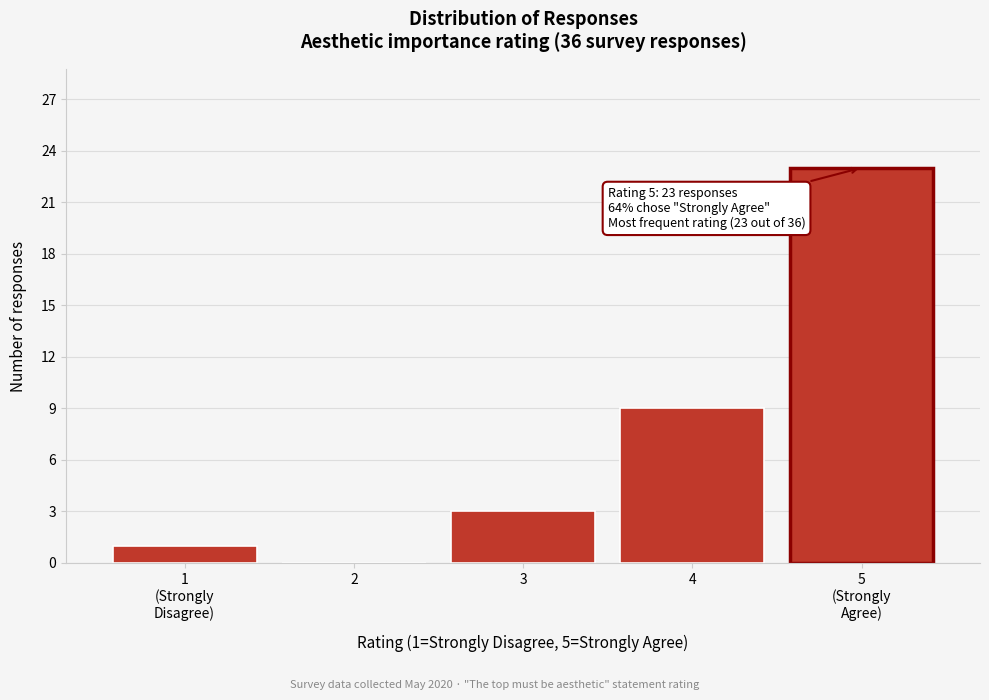

True or false: the data shows 9 at 4.

True